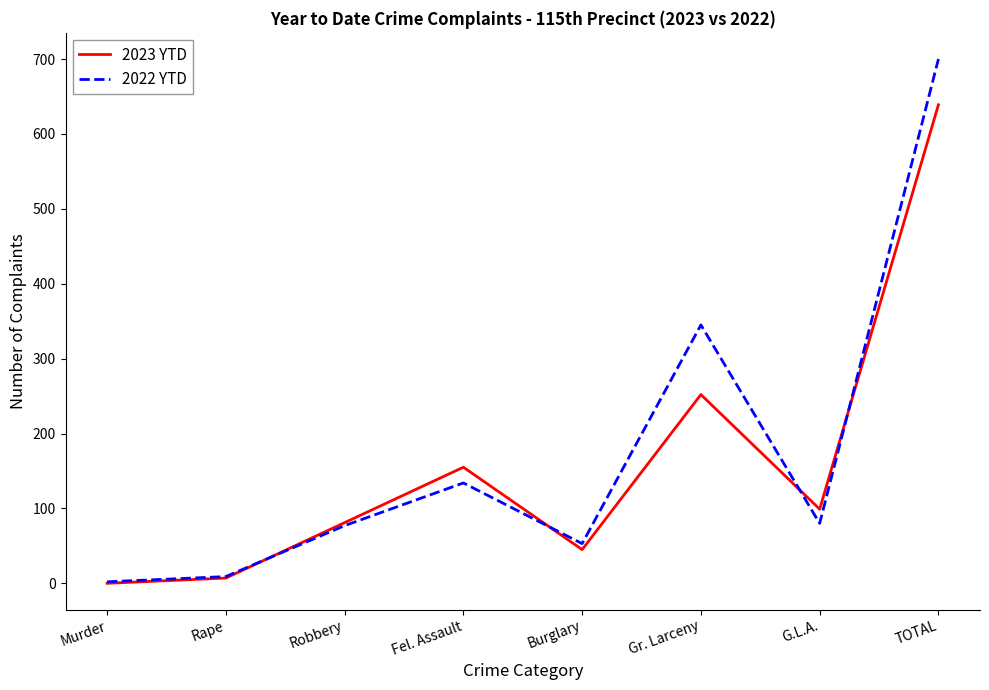

How many lines are shown in the chart?

2